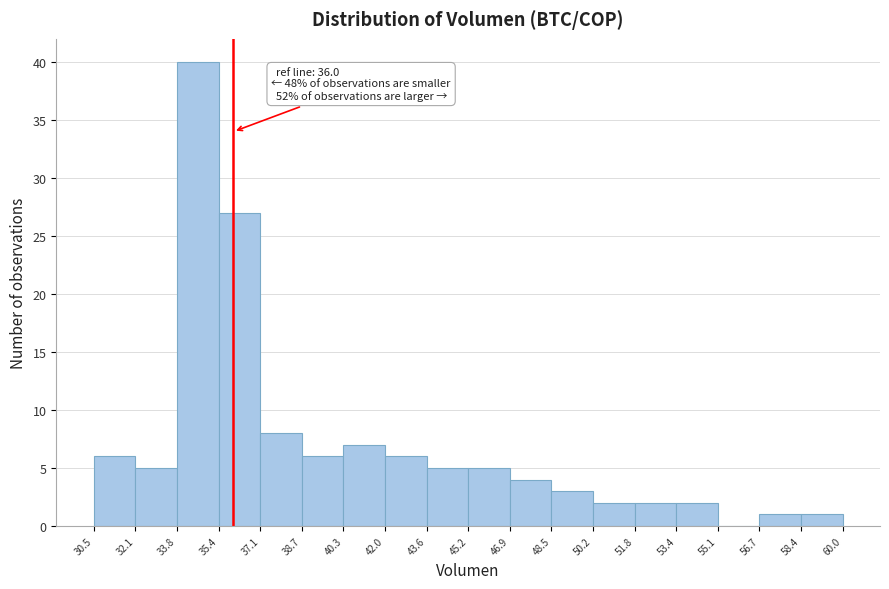

Over which range of the x-axis is the bar tallest?

33.8 to 35.4